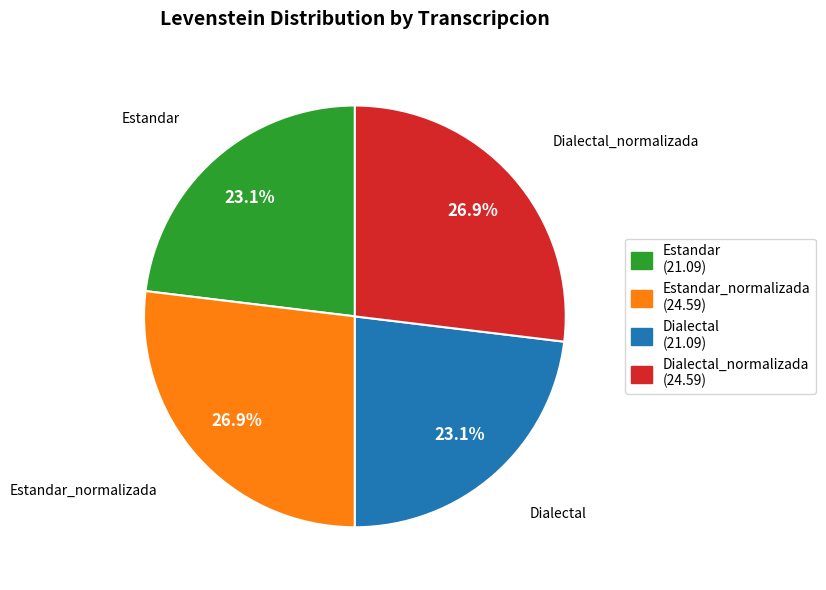

Count the number of slices in the pie.

4